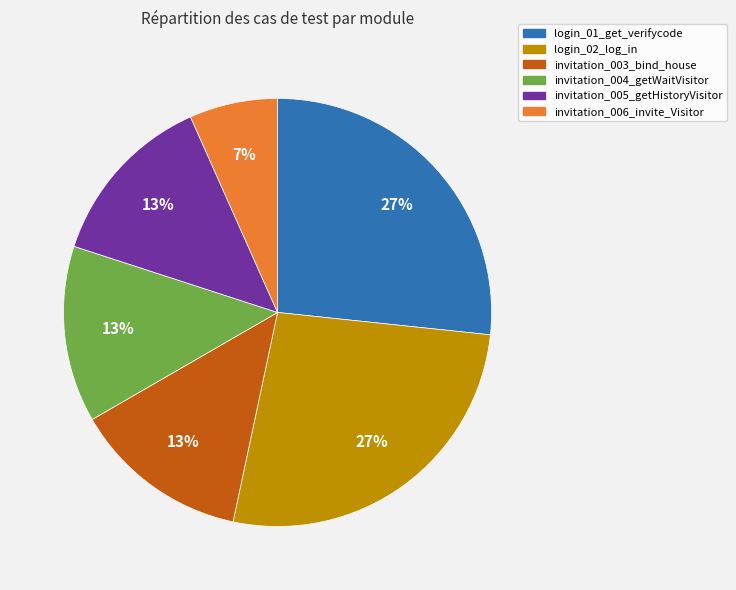

How many slices are in this pie chart?

6